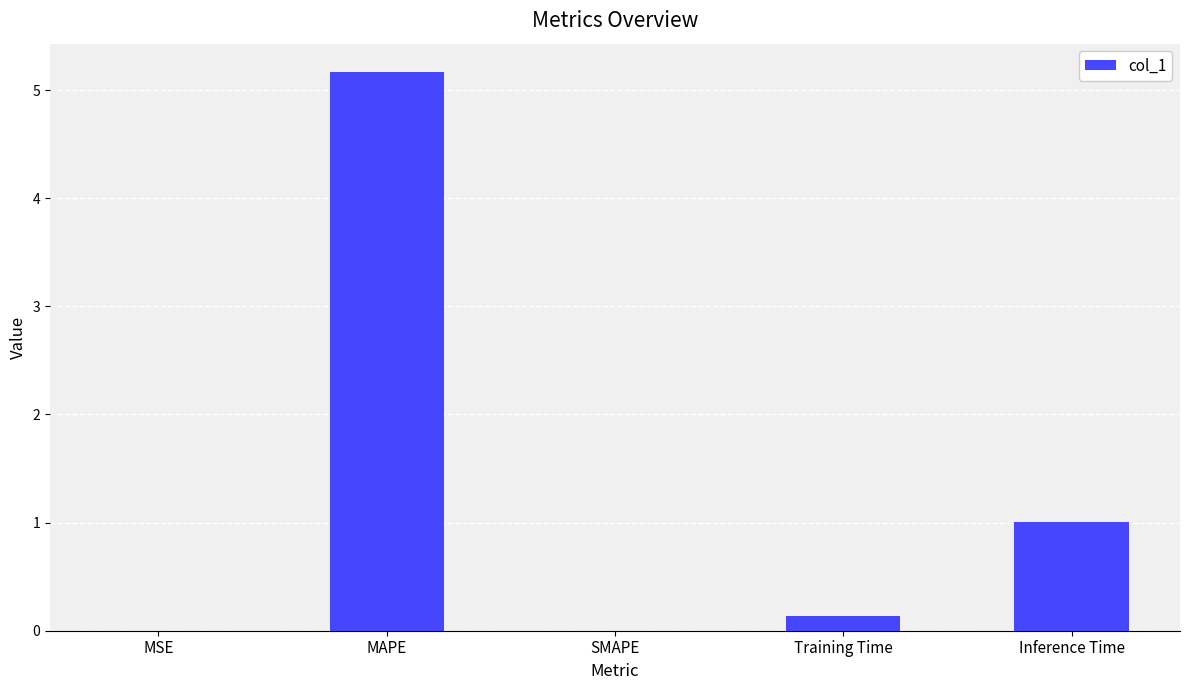

The value at Inference Time is 1.5. True or false?

False